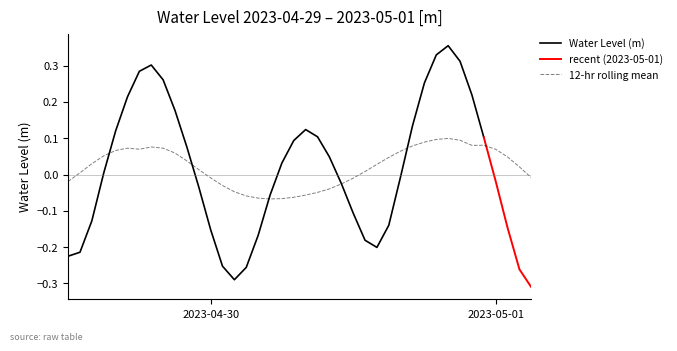

What is the minimum value shown in the chart?

-0.3